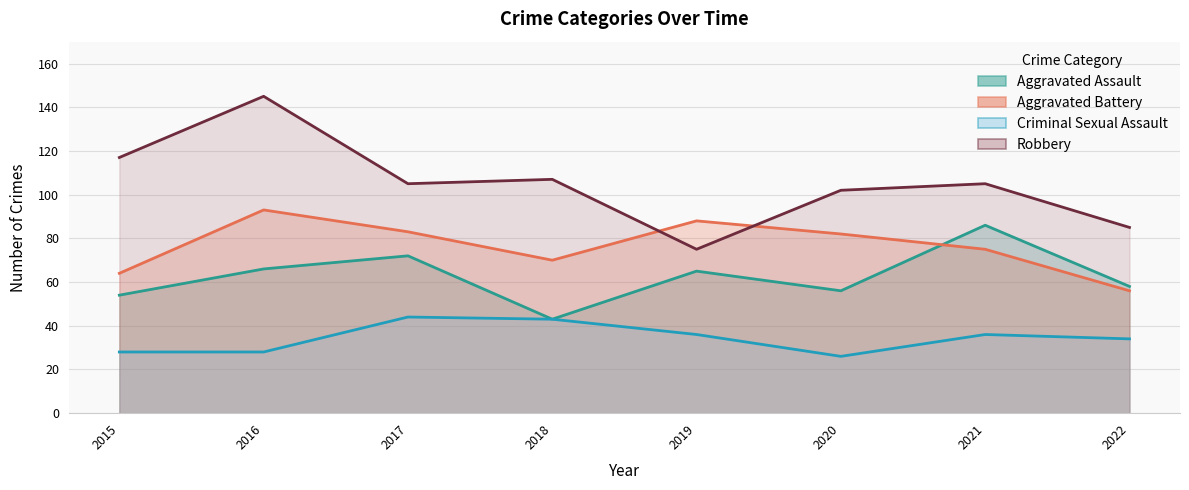

Rank the series by their average value, from lowest to highest.

Criminal Sexual Assault, Aggravated Assault, Aggravated Battery, Robbery